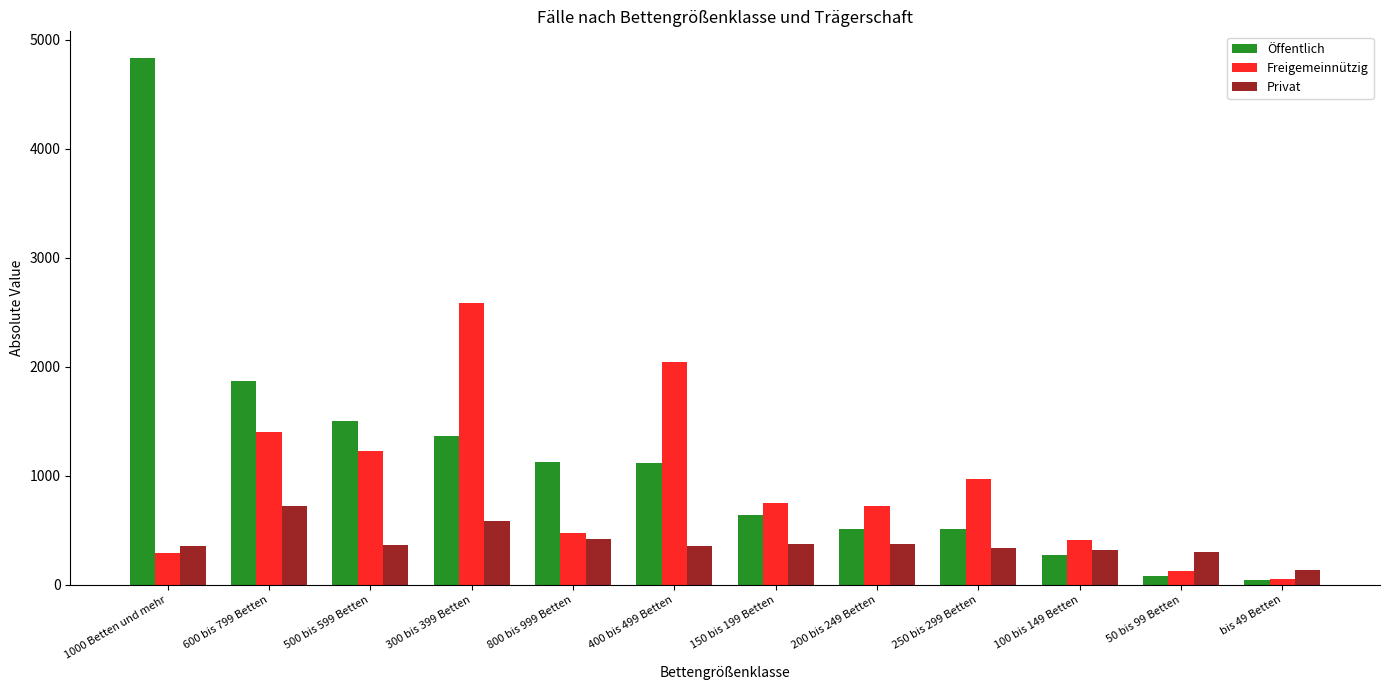

Between 100 bis 149 Betten and bis 49 Betten, which series saw the biggest shift?

Freigemeinnützig